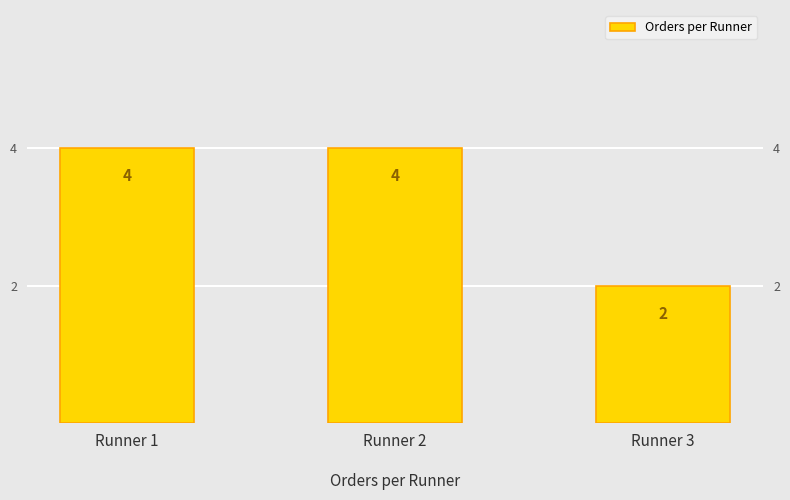

Reading right to left, list all the values displayed in this chart.

Runner 3=2	Runner 2=4	Runner 1=4